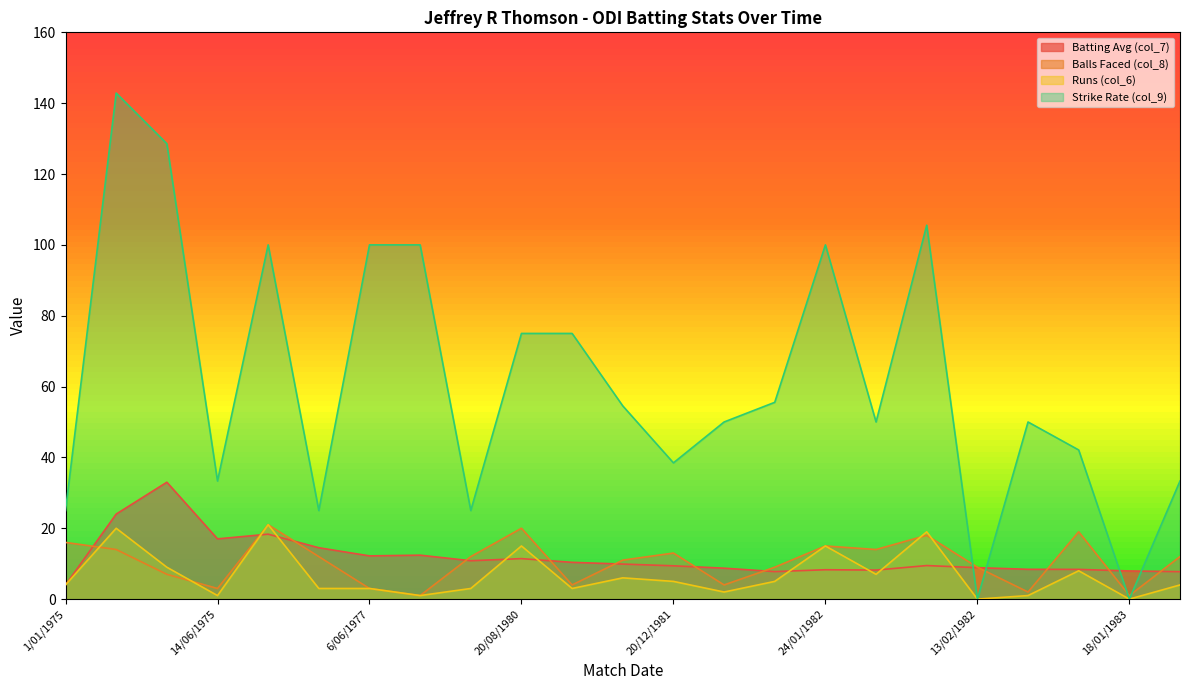

Reading right to left, extract all data points from this chart.

Batting Avg (col_7): 22/01/1983=7.8	18/01/1983=8.0	11/01/1983=8.4	20/09/1982=8.4	13/02/1982=8.9	27/01/1982=9.5	26/01/1982=8.2	24/01/1982=8.3	23/01/1982=7.8	9/01/1982=8.7	20/12/1981=9.4	6/12/1981=9.9	22/11/1981=10.4	20/08/1980=11.4	14/01/1980=10.8	12/04/1978=12.4	6/06/1977=12.2	4/06/1977=14.5	21/06/1975=18.3	14/06/1975=17.0	11/06/1975=33.0	7/06/1975=24.0	1/01/1975=4.0
Balls Faced (col_8): 22/01/1983=12.0	18/01/1983=1.0	11/01/1983=19.0	20/09/1982=2.0	13/02/1982=9.0	27/01/1982=18.0	26/01/1982=14.0	24/01/1982=15.0	23/01/1982=9.0	9/01/1982=4.0	20/12/1981=13.0	6/12/1981=11.0	22/11/1981=4.0	20/08/1980=20.0	14/01/1980=12.0	12/04/1978=1.0	6/06/1977=3.0	4/06/1977=12.0	21/06/1975=21.0	14/06/1975=3.0	11/06/1975=7.0	7/06/1975=14.0	1/01/1975=16.0
Runs (col_6): 22/01/1983=4.0	18/01/1983=0.0	11/01/1983=8.0	20/09/1982=1.0	13/02/1982=0.0	27/01/1982=19.0	26/01/1982=7.0	24/01/1982=15.0	23/01/1982=5.0	9/01/1982=2.0	20/12/1981=5.0	6/12/1981=6.0	22/11/1981=3.0	20/08/1980=15.0	14/01/1980=3.0	12/04/1978=1.0	6/06/1977=3.0	4/06/1977=3.0	21/06/1975=21.0	14/06/1975=1.0	11/06/1975=9.0	7/06/1975=20.0	1/01/1975=4.0
Strike Rate (col_9): 22/01/1983=33.3	18/01/1983=0.0	11/01/1983=42.1	20/09/1982=50.0	13/02/1982=0.0	27/01/1982=105.6	26/01/1982=50.0	24/01/1982=100.0	23/01/1982=55.6	9/01/1982=50.0	20/12/1981=38.5	6/12/1981=54.5	22/11/1981=75.0	20/08/1980=75.0	14/01/1980=25.0	12/04/1978=100.0	6/06/1977=100.0	4/06/1977=25.0	21/06/1975=100.0	14/06/1975=33.3	11/06/1975=128.6	7/06/1975=142.9	1/01/1975=25.0